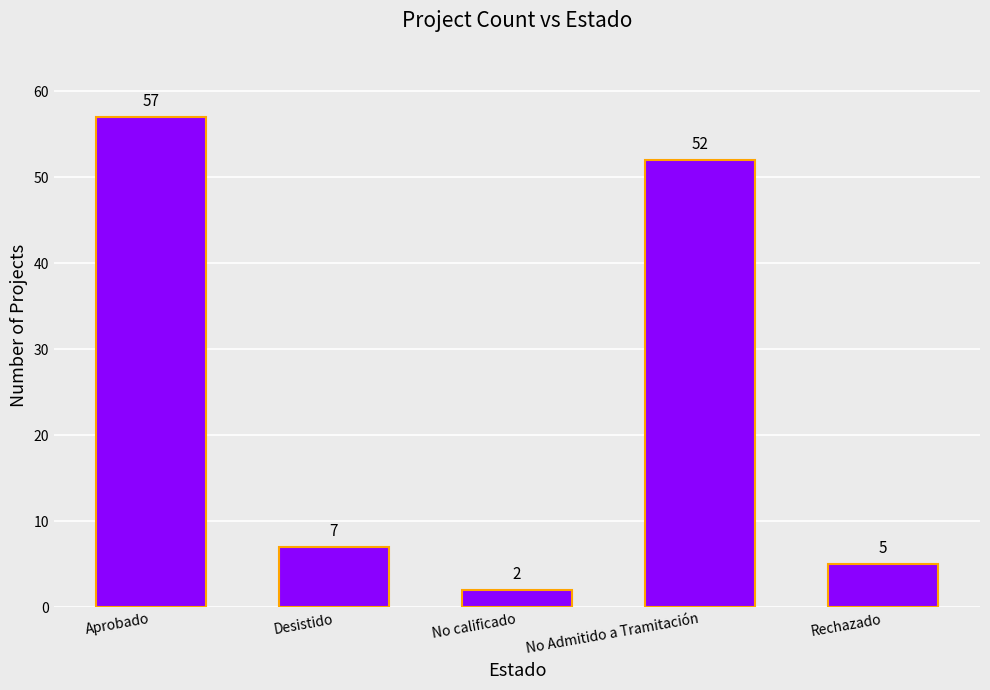

At which label does the data first exceed 7?

Aprobado